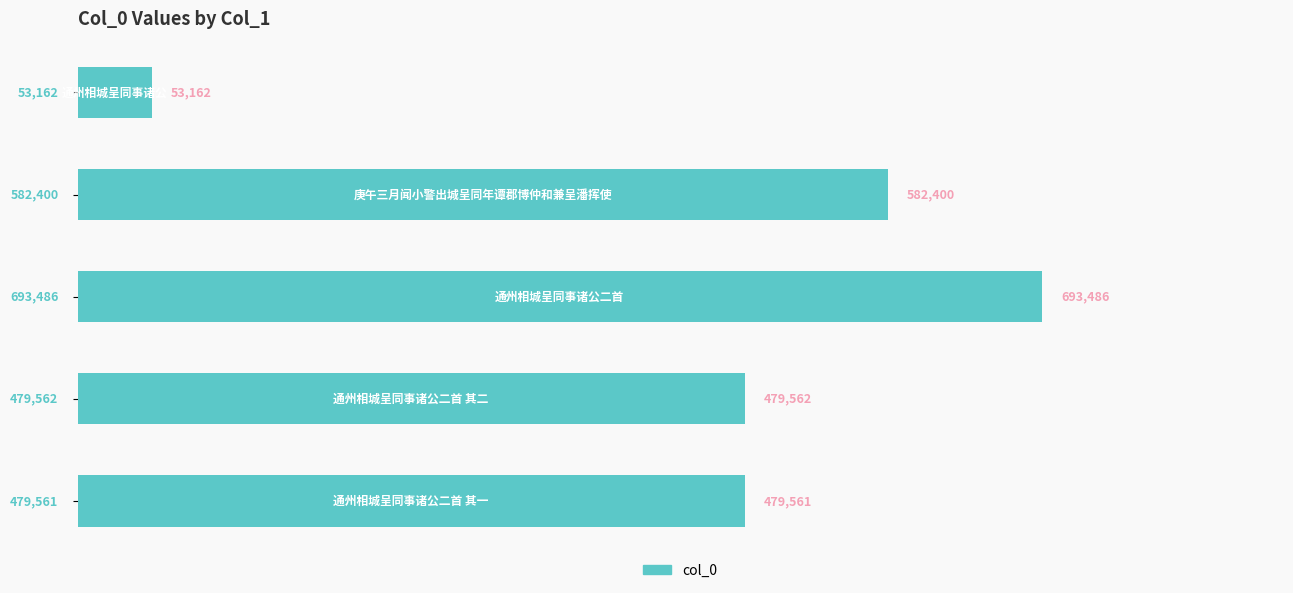

How many series are shown in this chart?

1